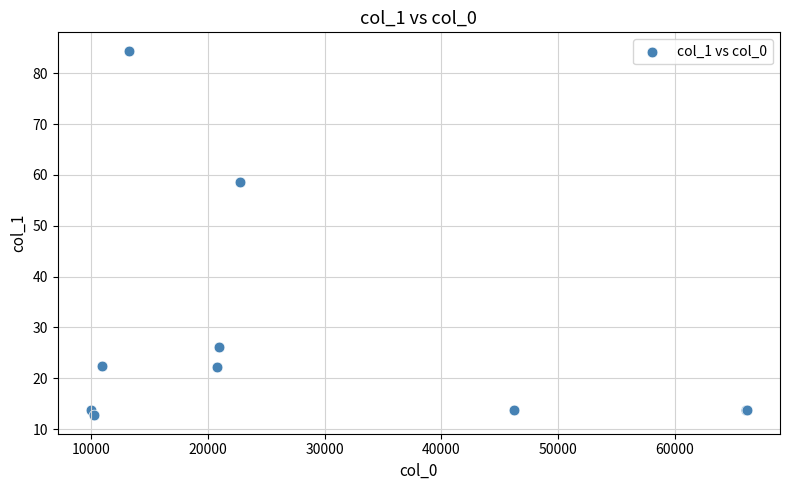

What Y value in the scatter plot is closest to 48?

58.7